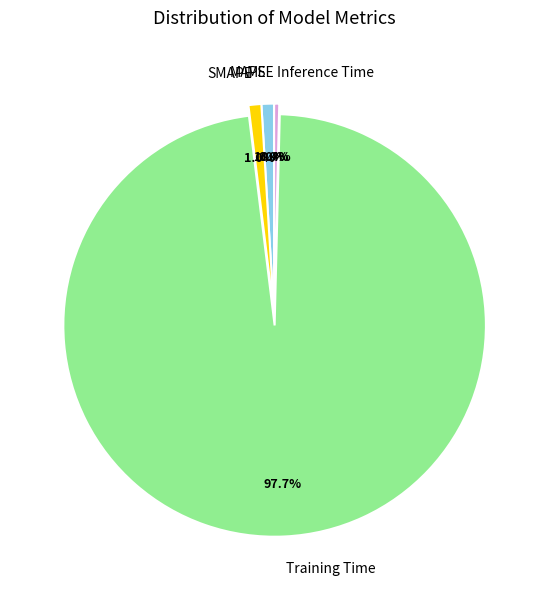

Between Inference Time and Training Time, which is larger?

Training Time